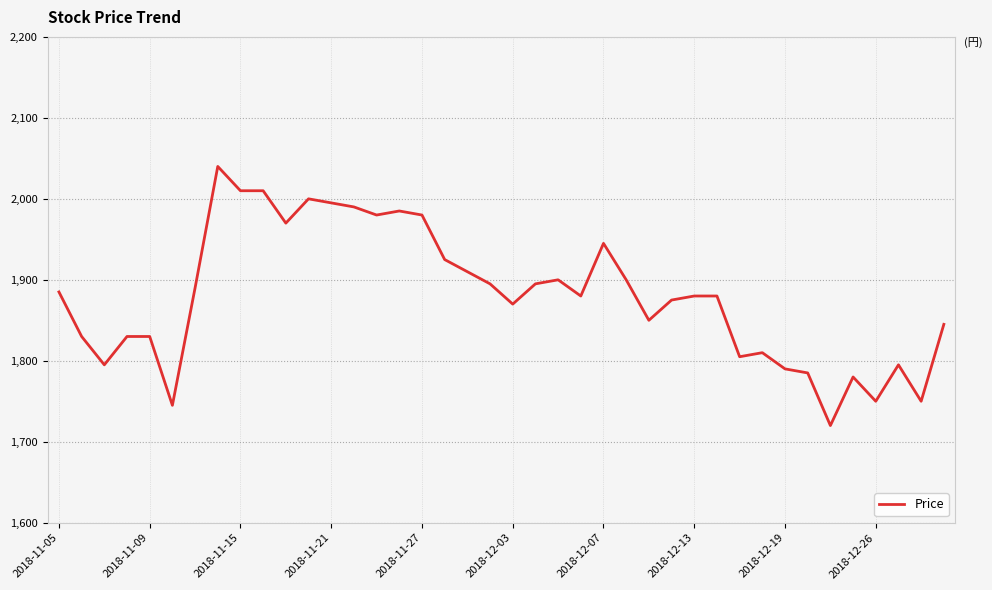

What is the smallest value displayed?

1720